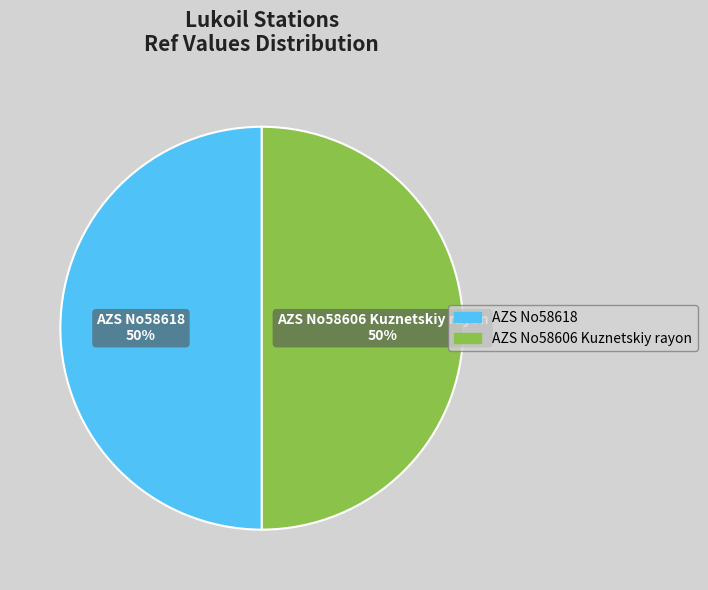

Approximately how many times larger is the value at AZS No58618 compared to AZS No58606 Kuznetskiy rayon?

1.0